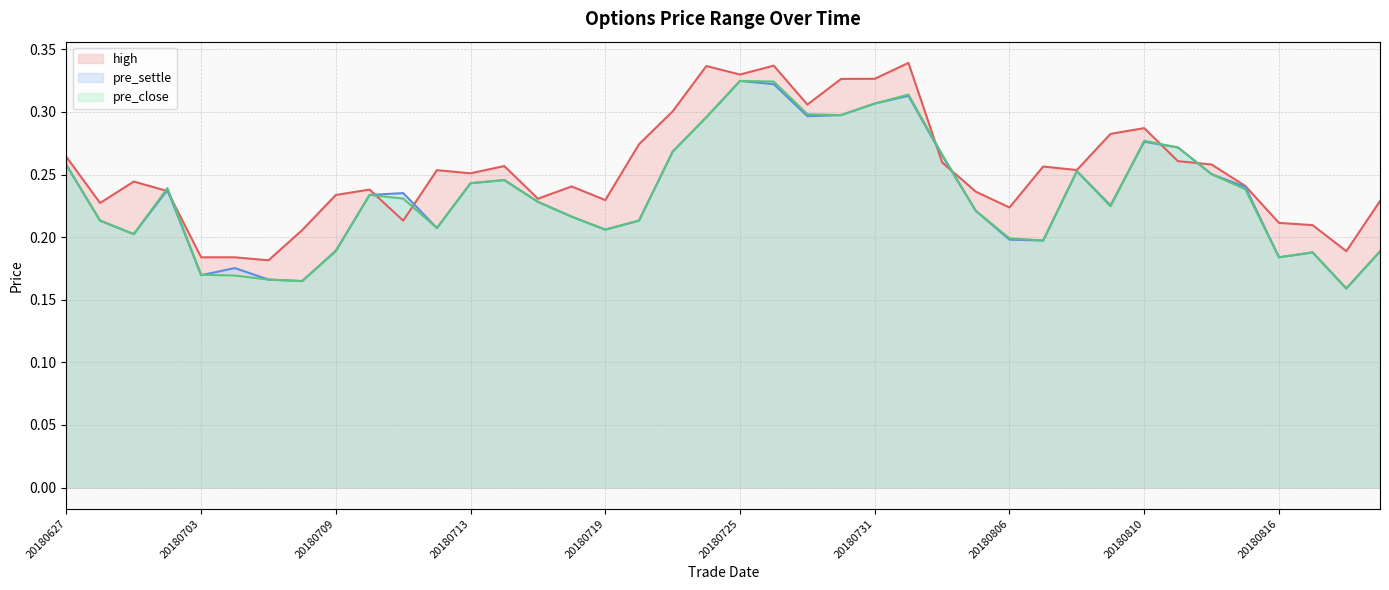

Reading right to left, what are all the values shown in this chart?

high (line): 0.2	0.2	0.2	0.2	0.2	0.3	0.3	0.3	0.3	0.3	0.3	0.2	0.2	0.3	0.3	0.3	0.3	0.3	0.3	0.3	0.3	0.3	0.3	0.2	0.2	0.2	0.3	0.3	0.3	0.2	0.2	0.2	0.2	0.2	0.2	0.2	0.2	0.2	0.2	0.3
pre_settle (line): 0.2	0.2	0.2	0.2	0.2	0.3	0.3	0.3	0.2	0.3	0.2	0.2	0.2	0.3	0.3	0.3	0.3	0.3	0.3	0.3	0.3	0.3	0.2	0.2	0.2	0.2	0.2	0.2	0.2	0.2	0.2	0.2	0.2	0.2	0.2	0.2	0.2	0.2	0.2	0.3
pre_close (line): 0.2	0.2	0.2	0.2	0.2	0.3	0.3	0.3	0.2	0.3	0.2	0.2	0.2	0.3	0.3	0.3	0.3	0.3	0.3	0.3	0.3	0.3	0.2	0.2	0.2	0.2	0.2	0.2	0.2	0.2	0.2	0.2	0.2	0.2	0.2	0.2	0.2	0.2	0.2	0.3